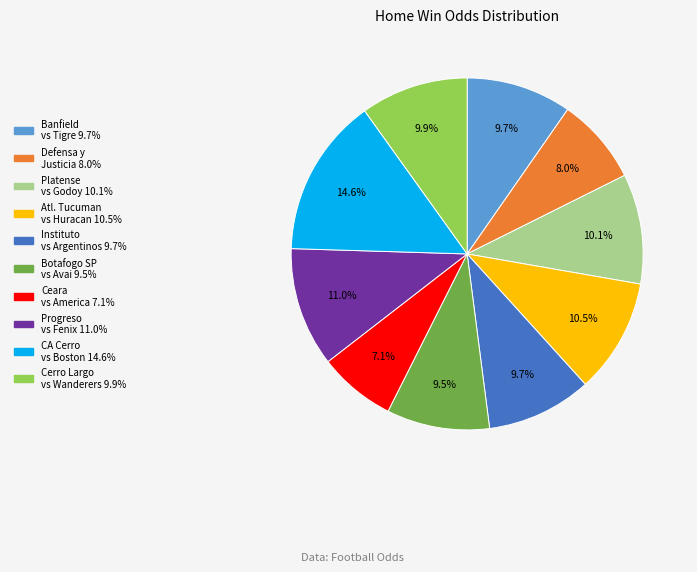

How many segments does this pie chart have?

10